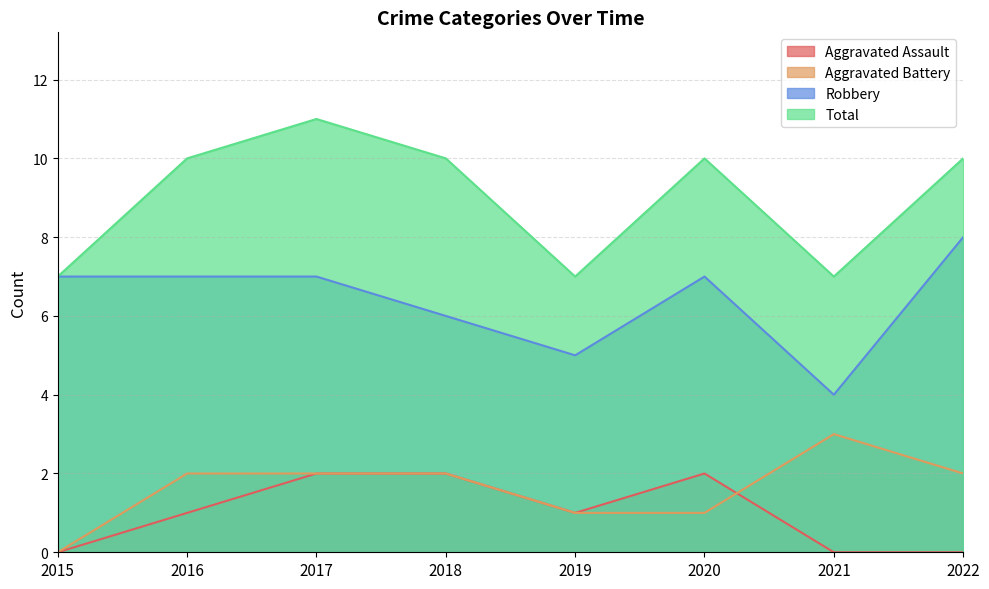

Which series has the widest spread of values?

Robbery